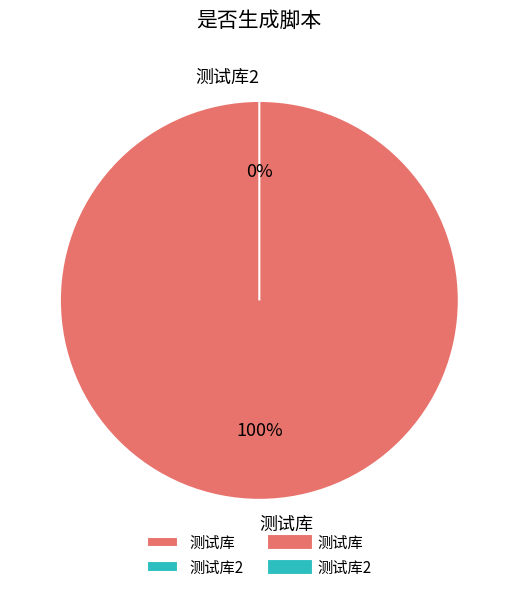

How many slices are in this pie chart?

2